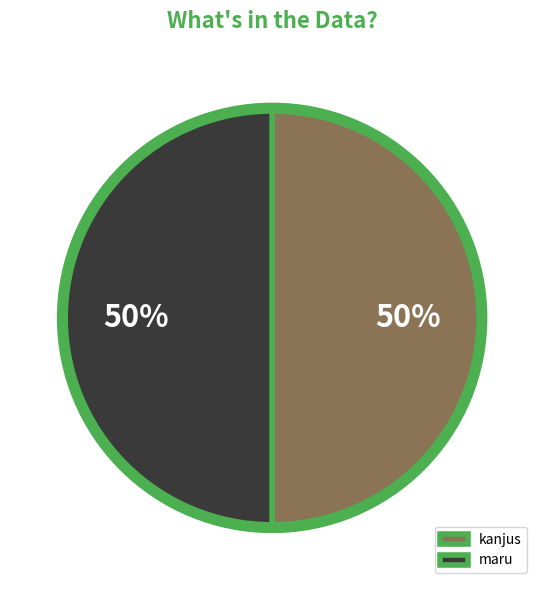

To the nearest percent, what portion does maru represent?

50%